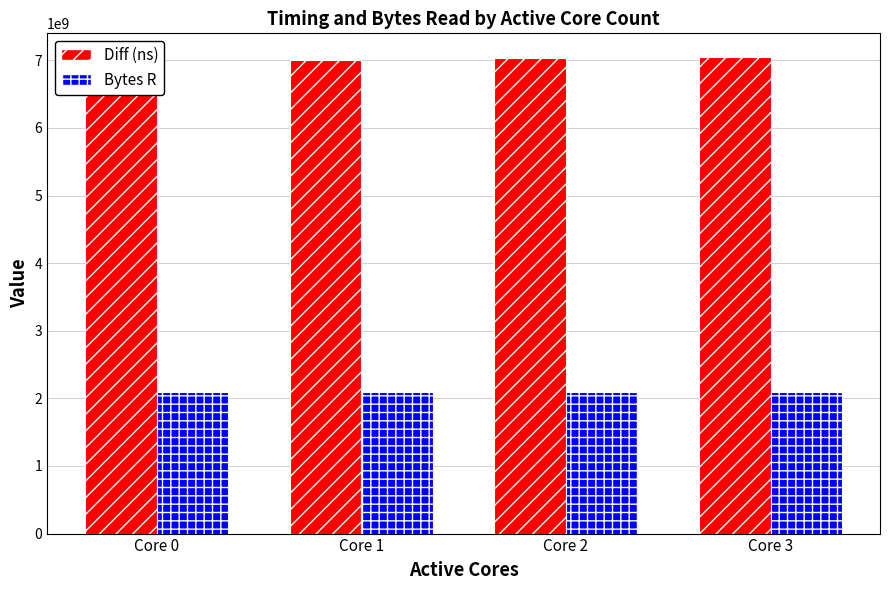

List the labels in order of Bytes R value, smallest first.

Core 0, Core 1, Core 2, Core 3